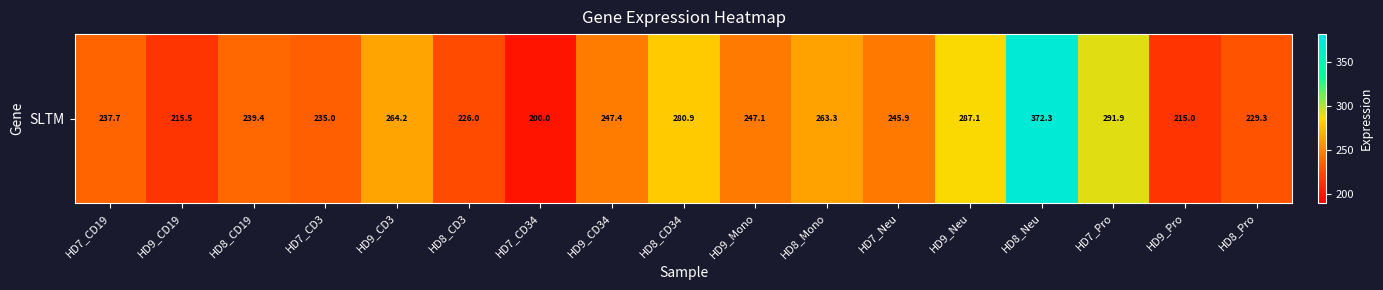

How many data points are above 245?

9